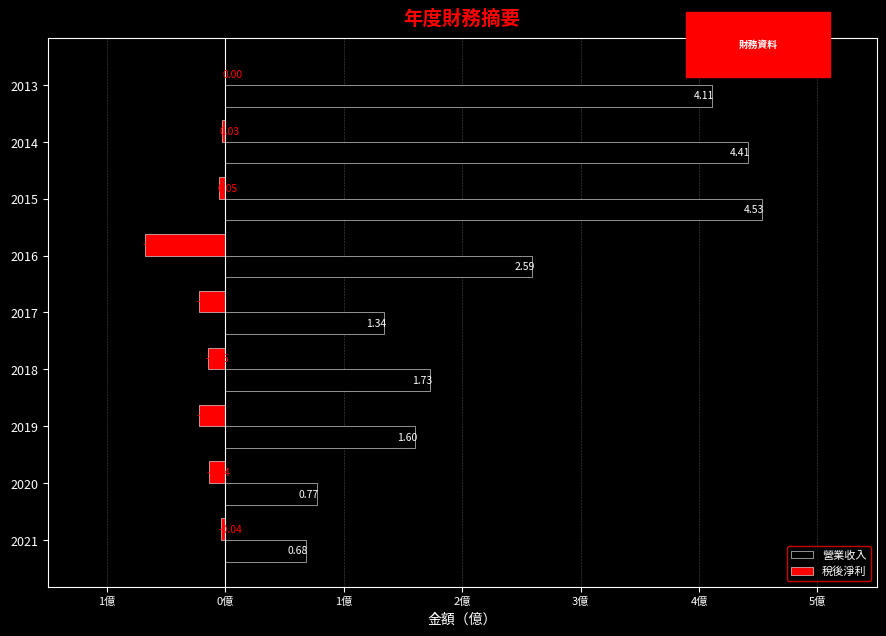

At how many categories does at least one series exceed -1?

9